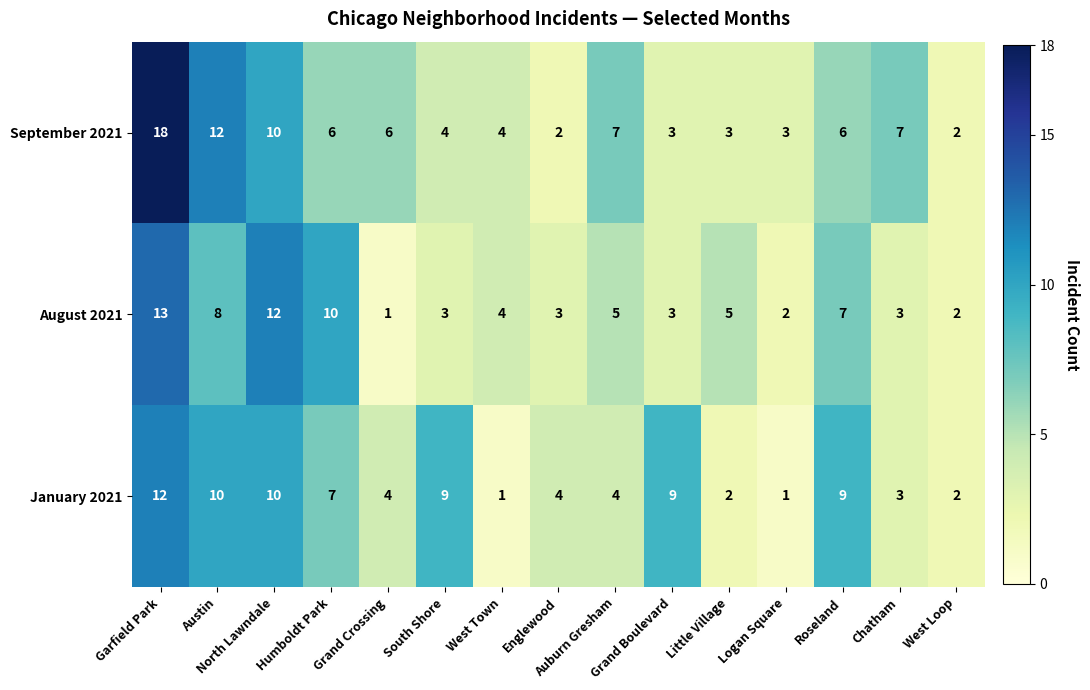

List the series in order of their peak value, lowest first.

January 2021, August 2021, September 2021